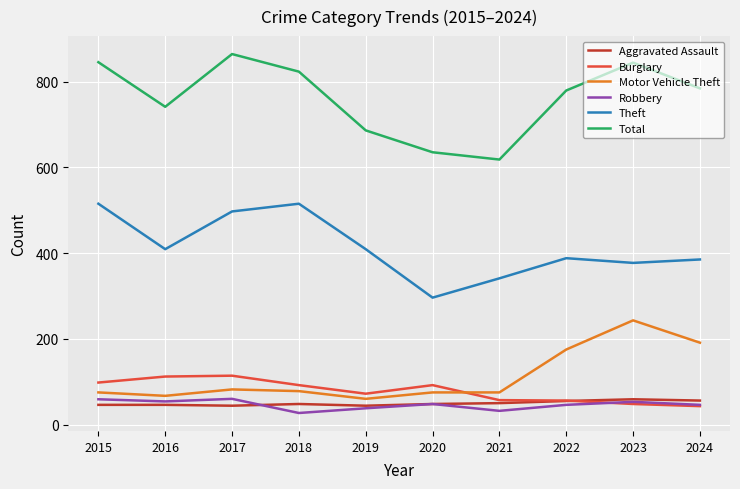

The Aggravated Assault series shows 56 at 2024. True or false?

True